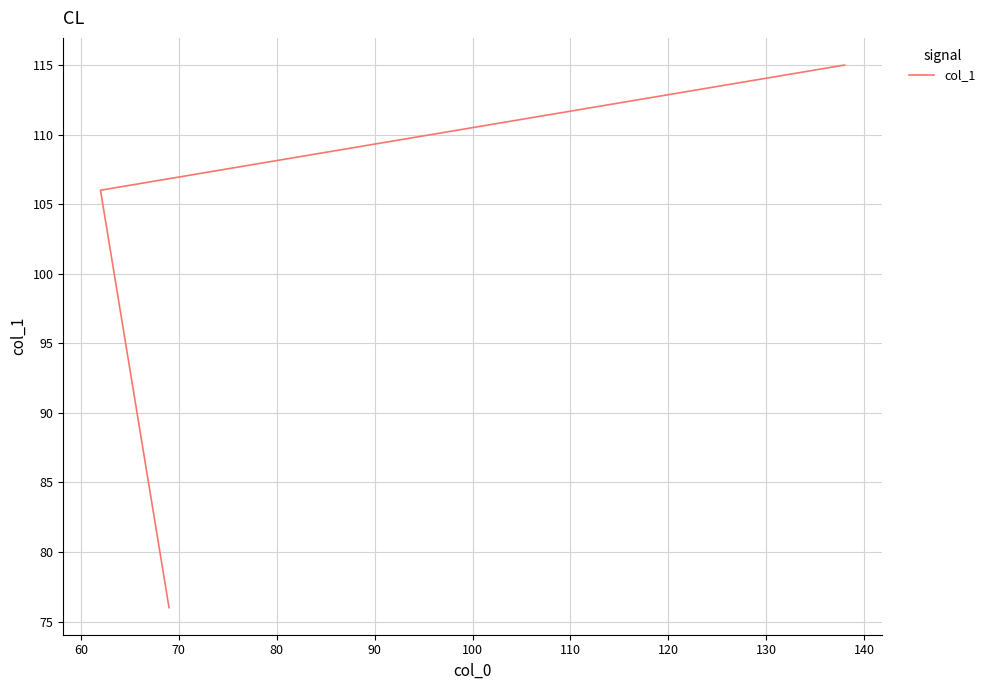

What is the value of the 2nd point from the left?

106